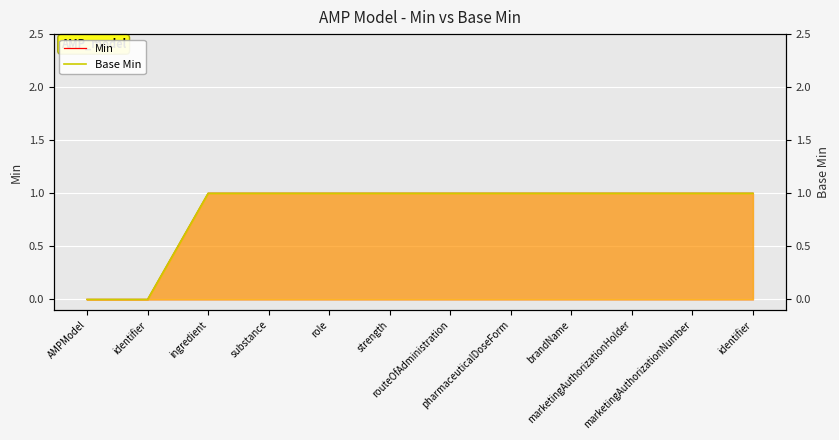

Count the number of categories in the chart.

12